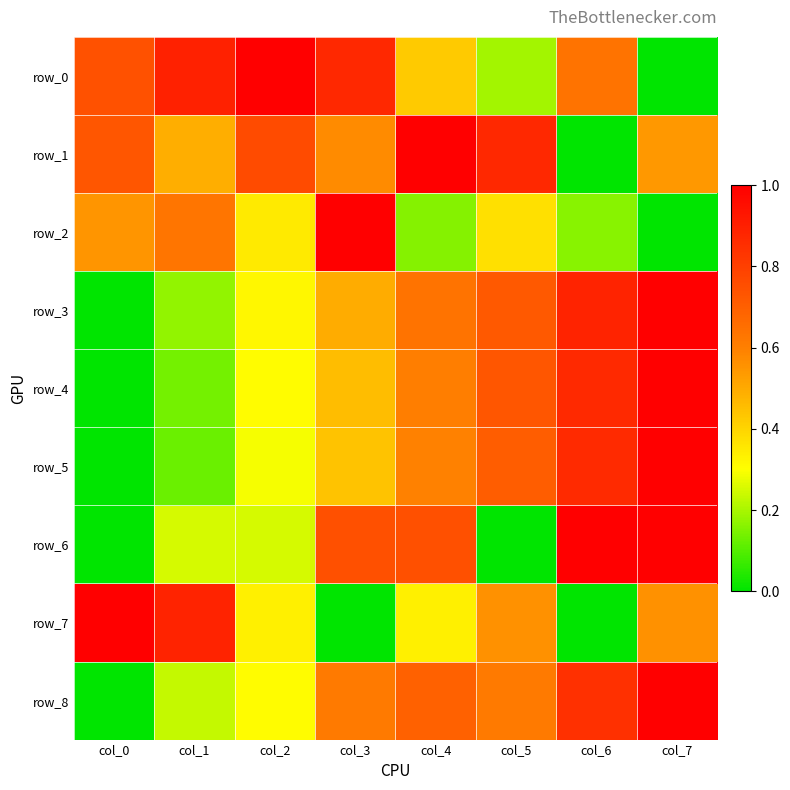

List the labels in order of row_3 value, largest first.

col_7, col_6, col_5, col_4, col_3, col_2, col_1, col_0